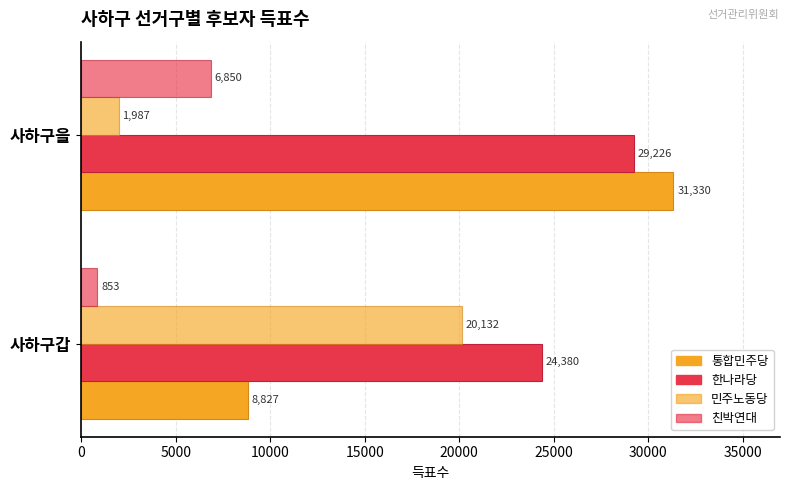

How many data points does each series have?

2